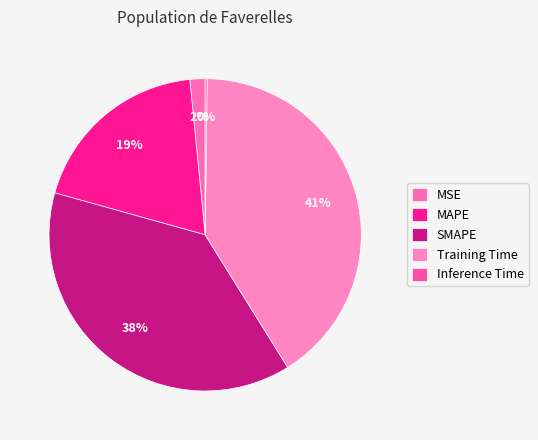

To the nearest percent, what portion does Training Time represent?

41%